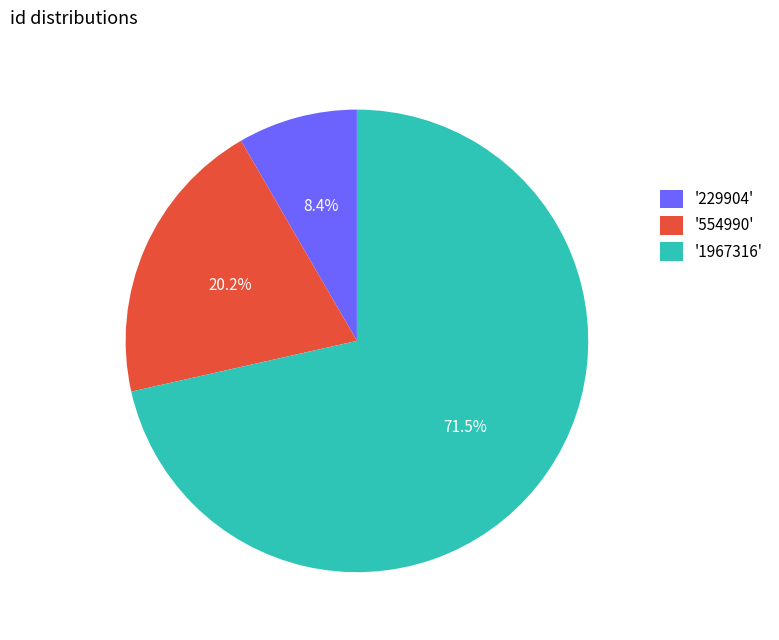

Which category has the biggest portion of the pie?

'1967316'